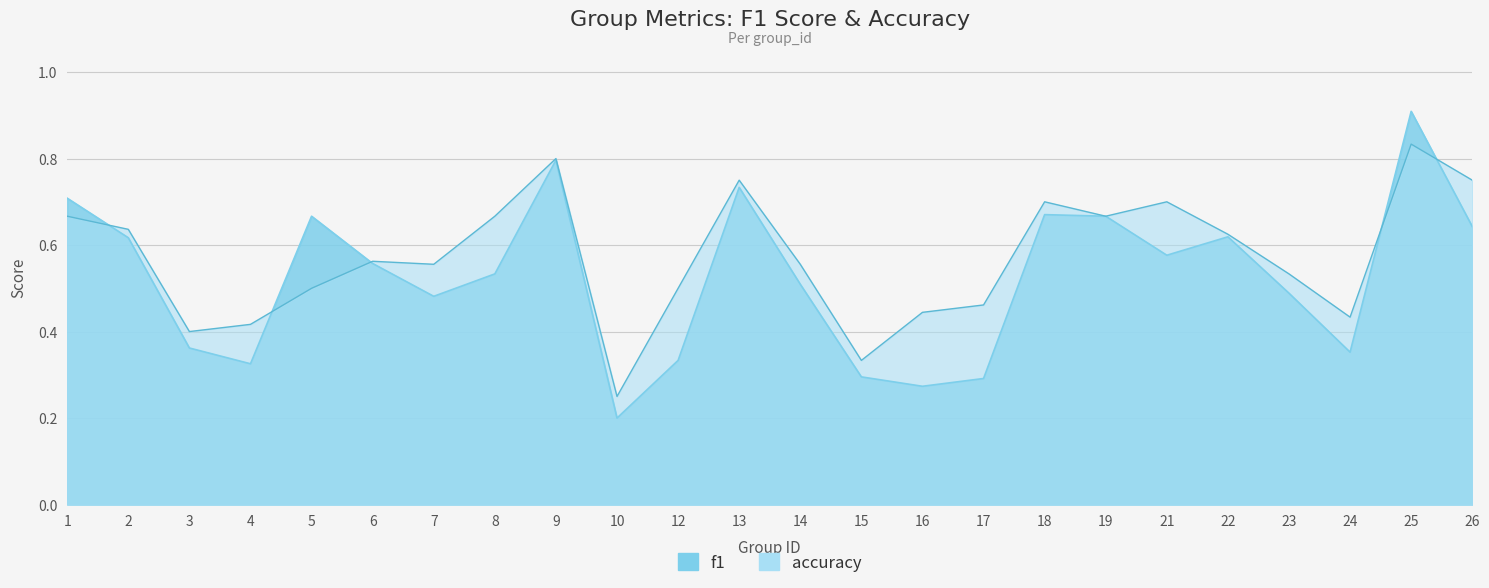

Reading left to right, extract all data points from this chart.

f1: 0.7	0.6	0.4	0.3	0.7	0.6	0.5	0.5	0.8	0.2	0.3	0.7	0.5	0.3	0.3	0.3	0.7	0.7	0.6	0.6	0.5	0.4	0.9	0.6
accuracy: 0.7	0.6	0.4	0.4	0.5	0.6	0.6	0.7	0.8	0.2	0.5	0.8	0.6	0.3	0.4	0.5	0.7	0.7	0.7	0.6	0.5	0.4	0.8	0.8